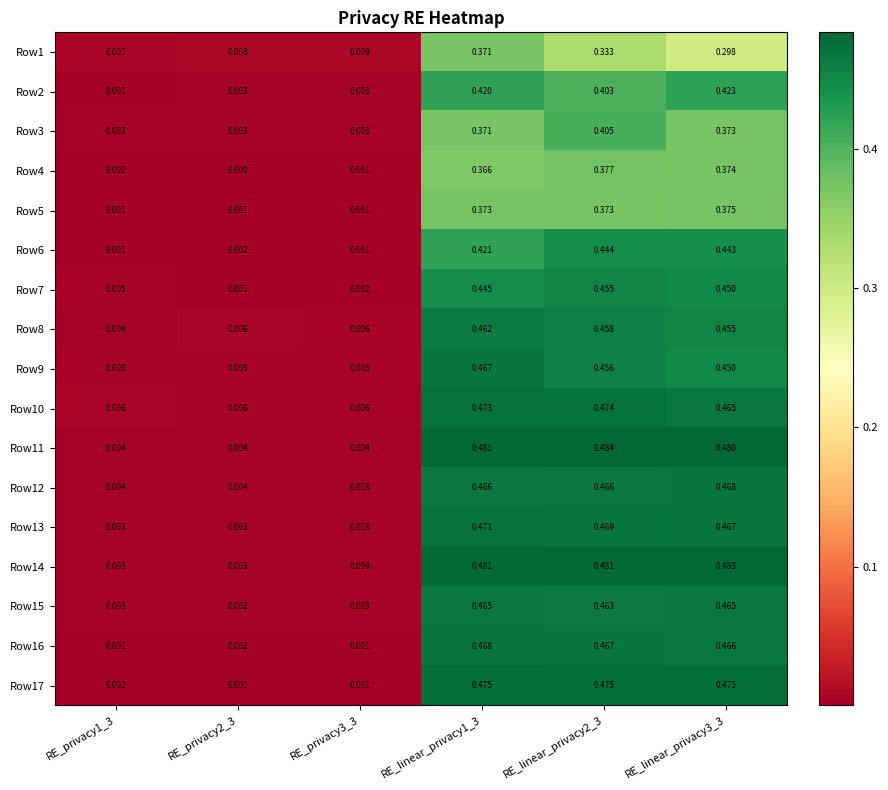

At RE_privacy2_3, list the series in order from largest to smallest.

Row1, Row8, Row10, Row9, Row12, Row11, Row2, Row14, Row13, Row3, Row15, Row6, Row16, Row5, Row7, Row17, Row4